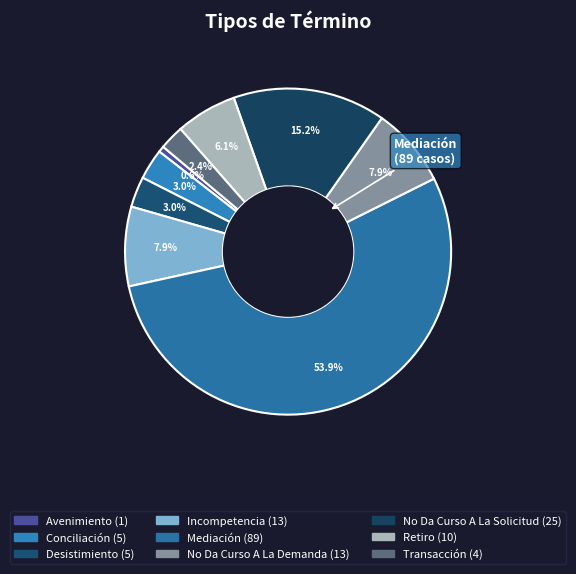

Which slice is the smallest?

Avenimiento